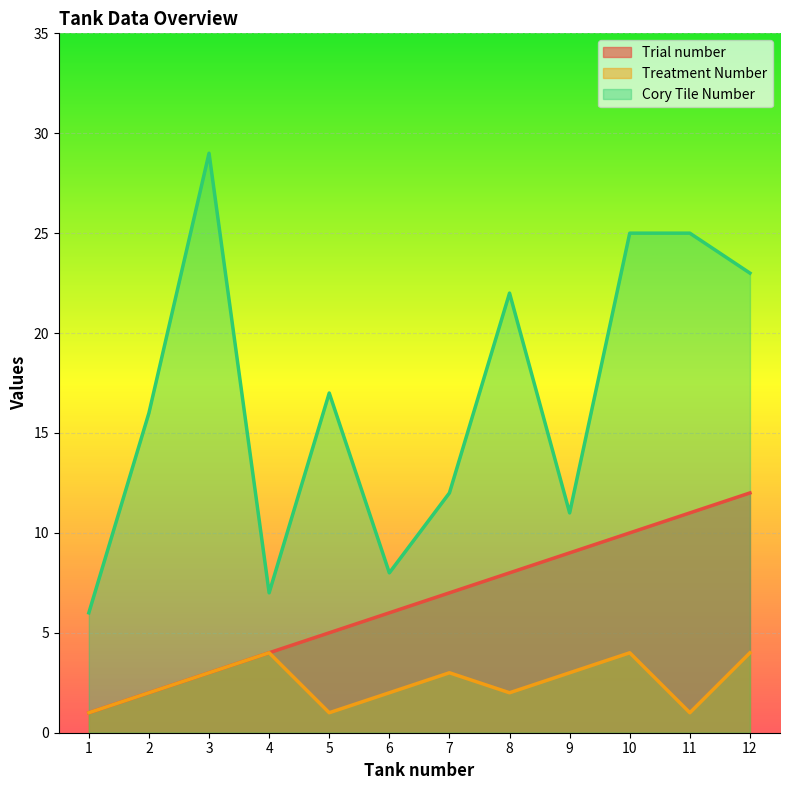

Which category has the lowest value in the Treatment Number series?

1